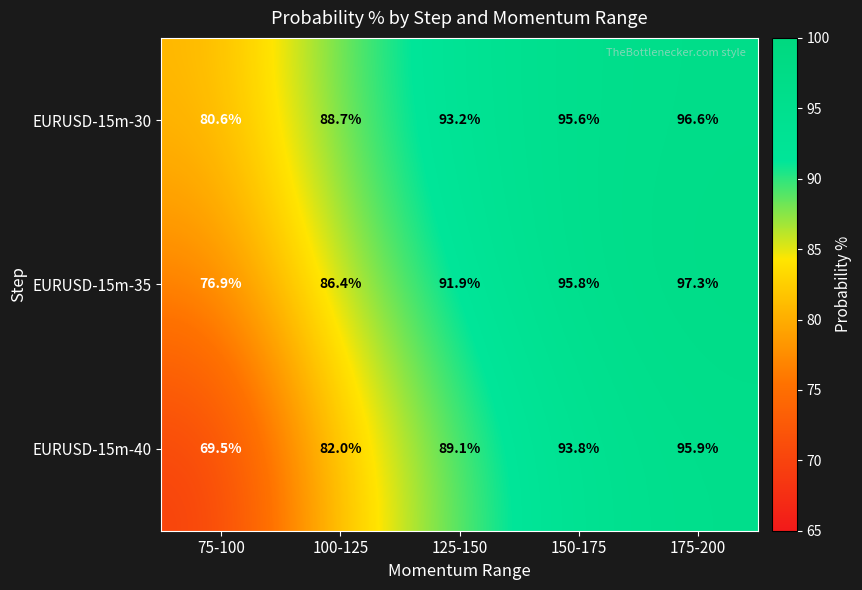

True or false: EURUSD-15m-40 has a value of 31.7 at 125-150.

False